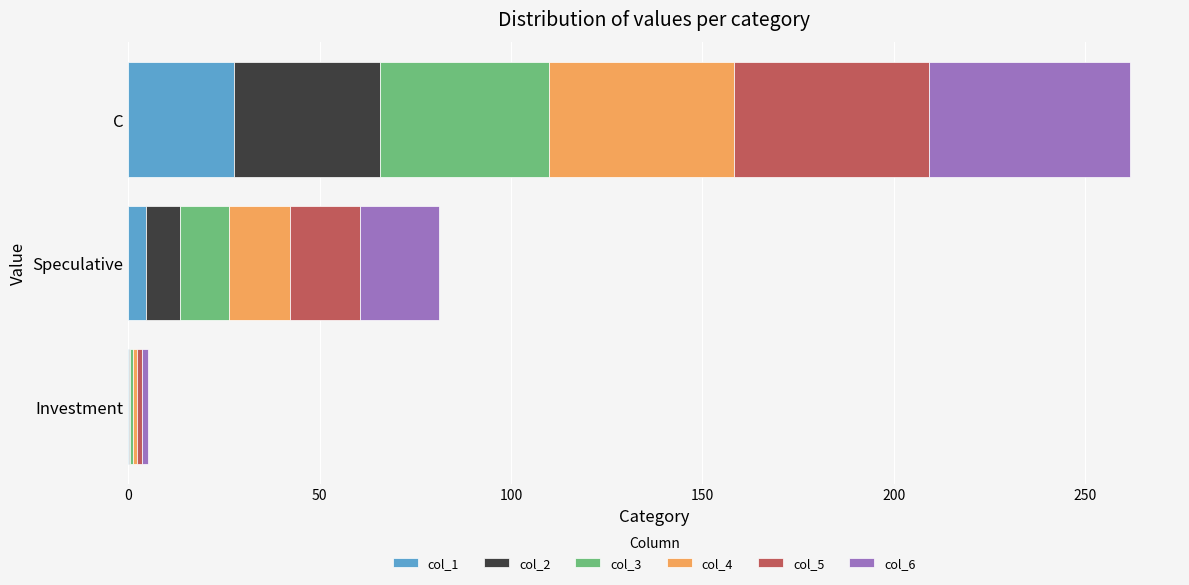

Where is col_1 nearest to the value 13?

Speculative